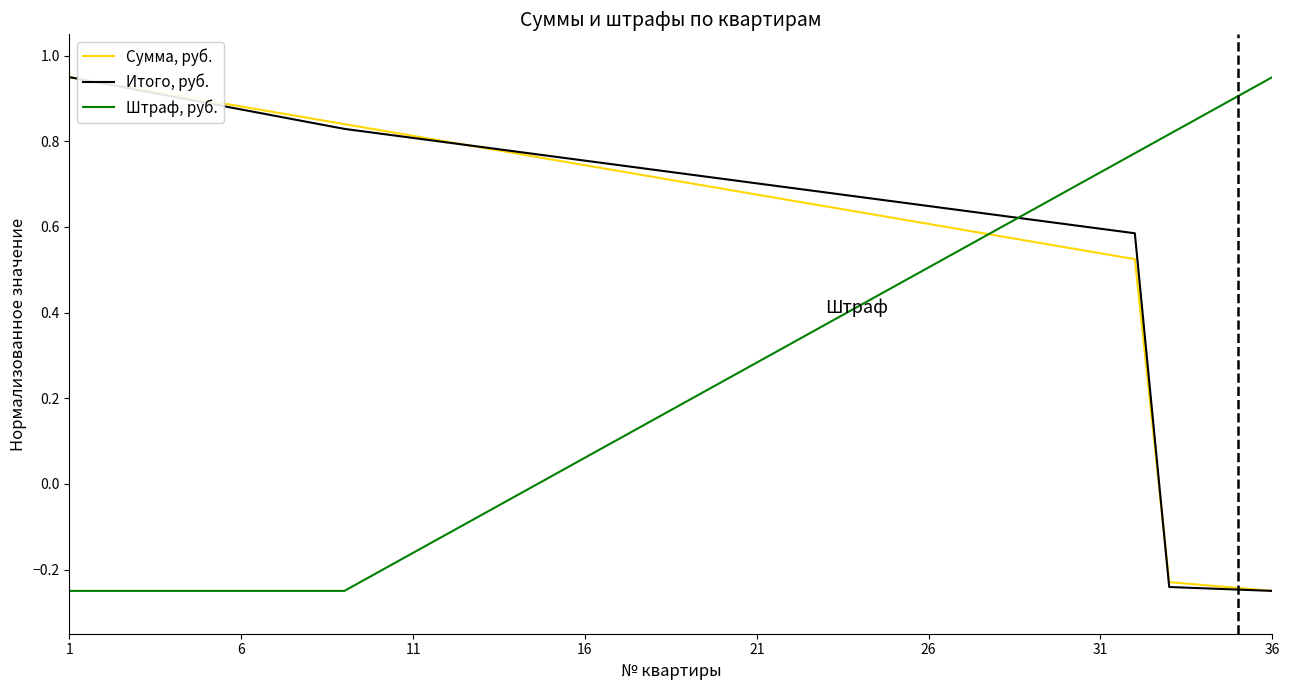

True or false: Штраф, руб. and Итого, руб. cross at least once.

True